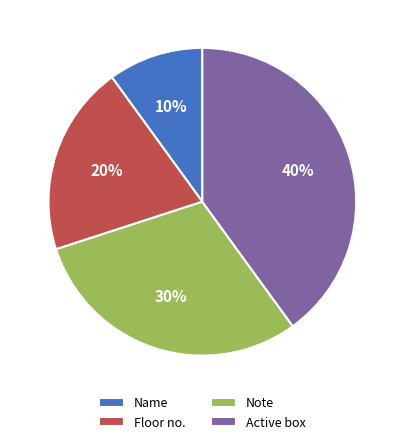

Rank the categories by value from lowest to highest.

Name, Floor no., Note, Active box